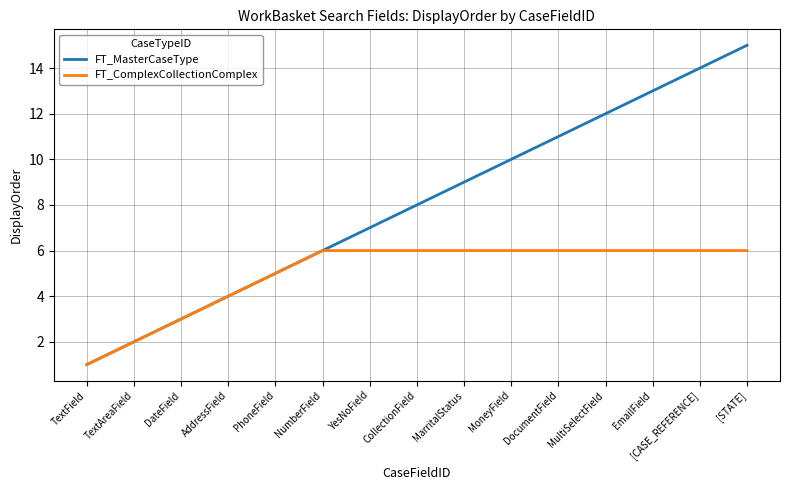

List the series in order of their overall mean, highest first.

FT_MasterCaseType, FT_ComplexCollectionComplex